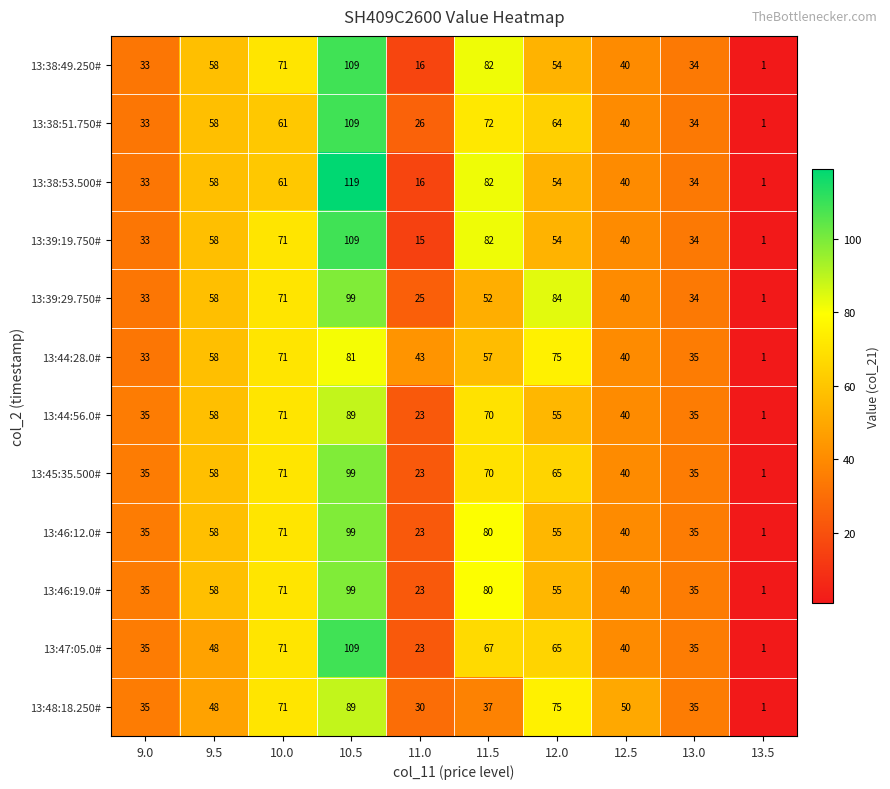

What is the highest value of the 13:46:12.0# series?

99